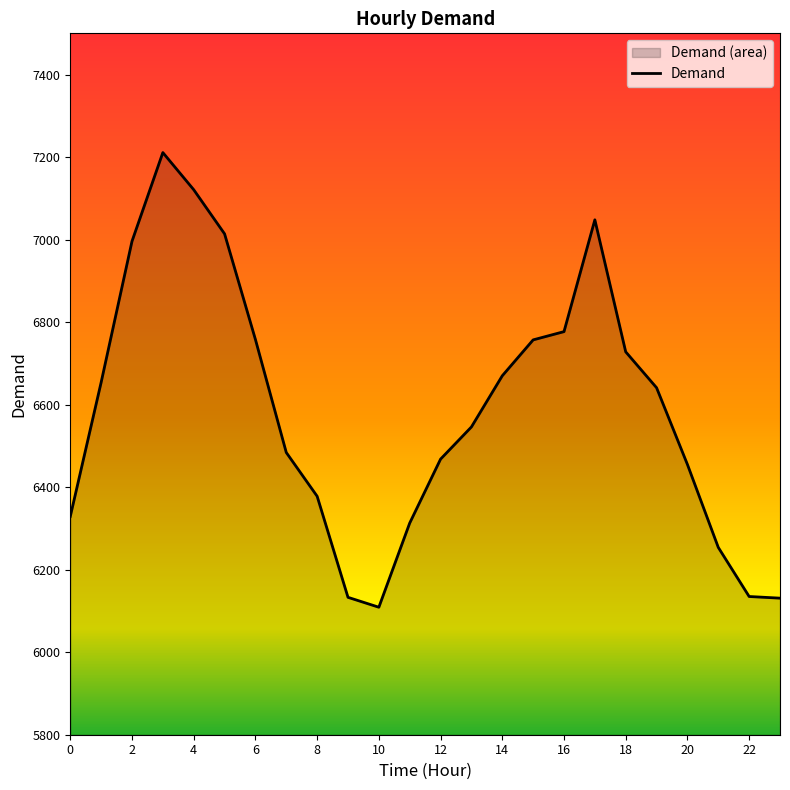

What value does the data have at 13, to the nearest 100?

6500